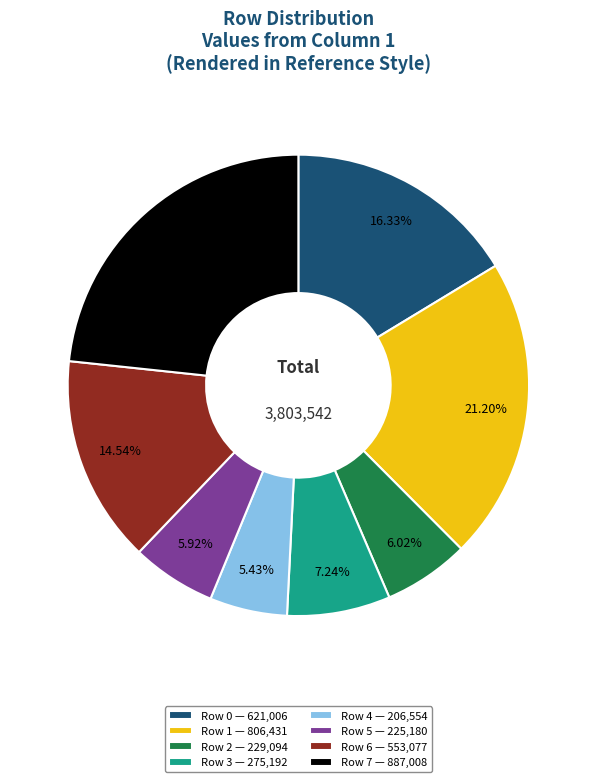

To the nearest percent, what portion does Row 2 represent?

6%